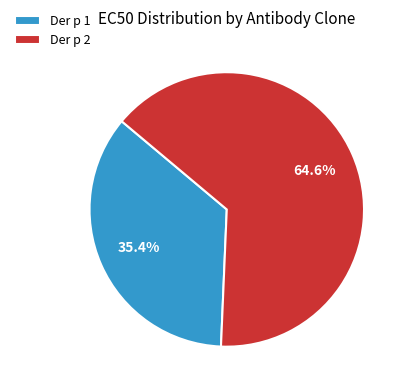

Is the sum of Der p 2 and Der p 1 greater than half?

Yes